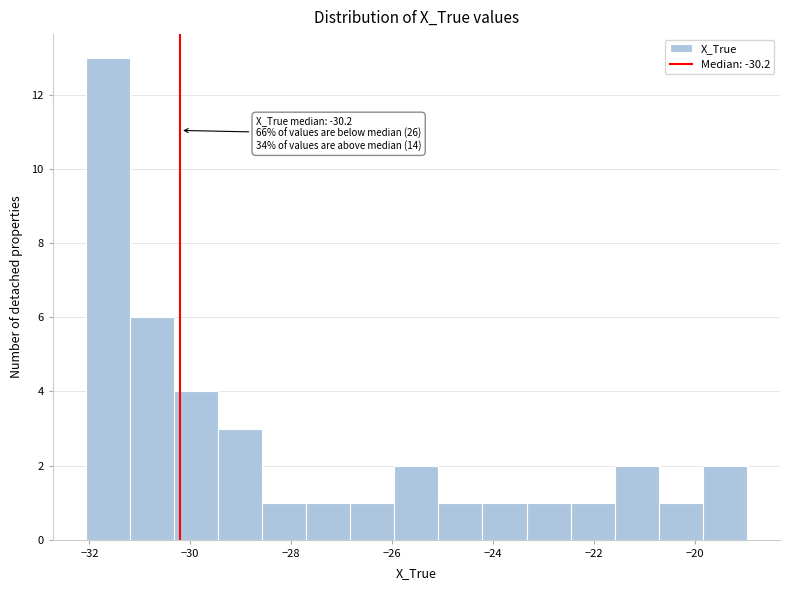

Which range on the x-axis has the tallest bar?

-32.0 to -31.2